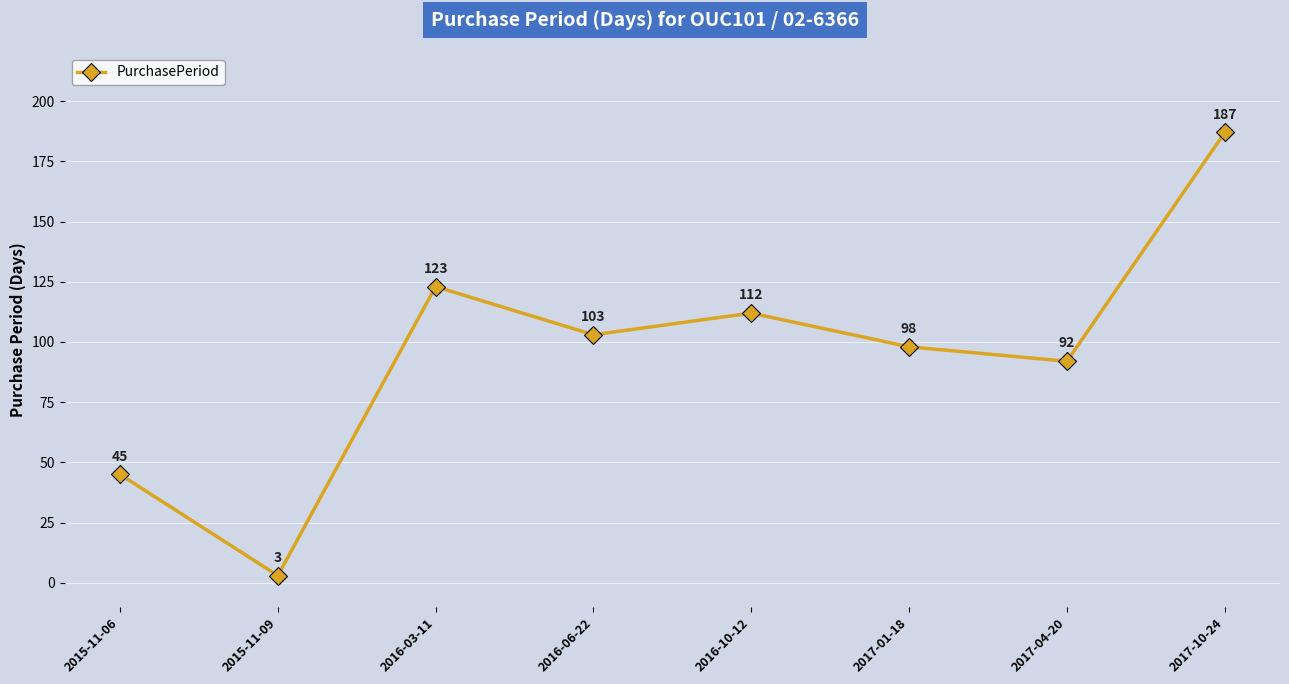

Which has a higher value, 2017-04-20 or 2016-03-11?

2016-03-11